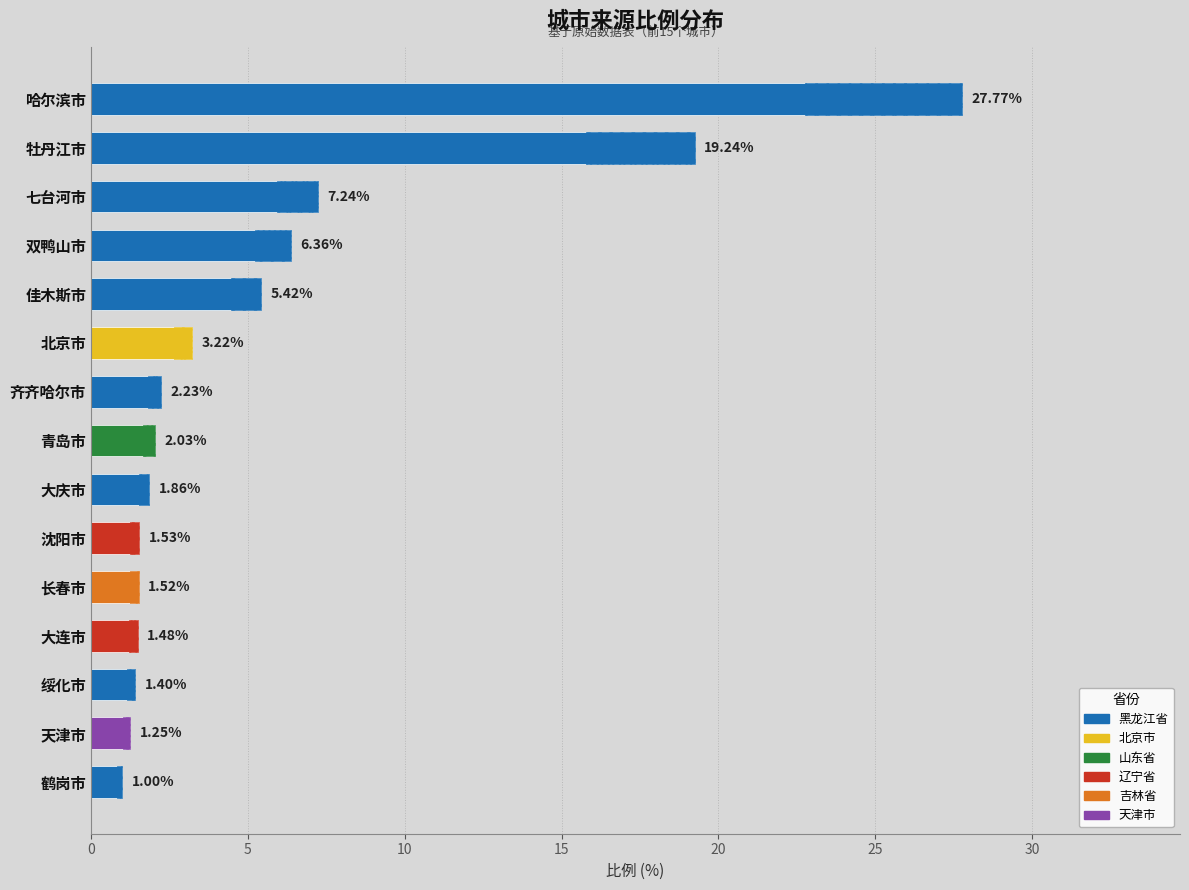

How many values are below 2?

7